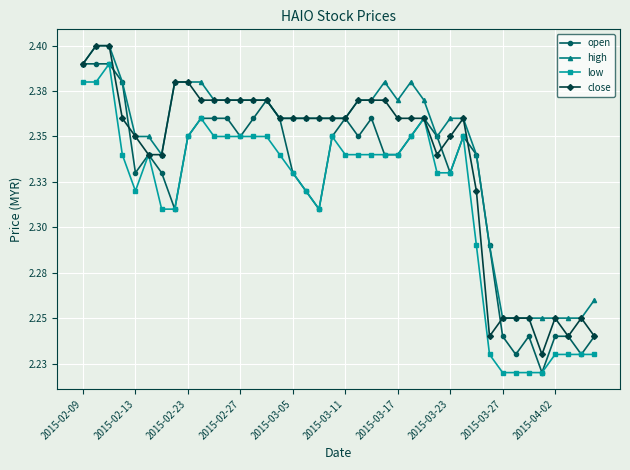

Does the chart have visible grid lines?

Yes